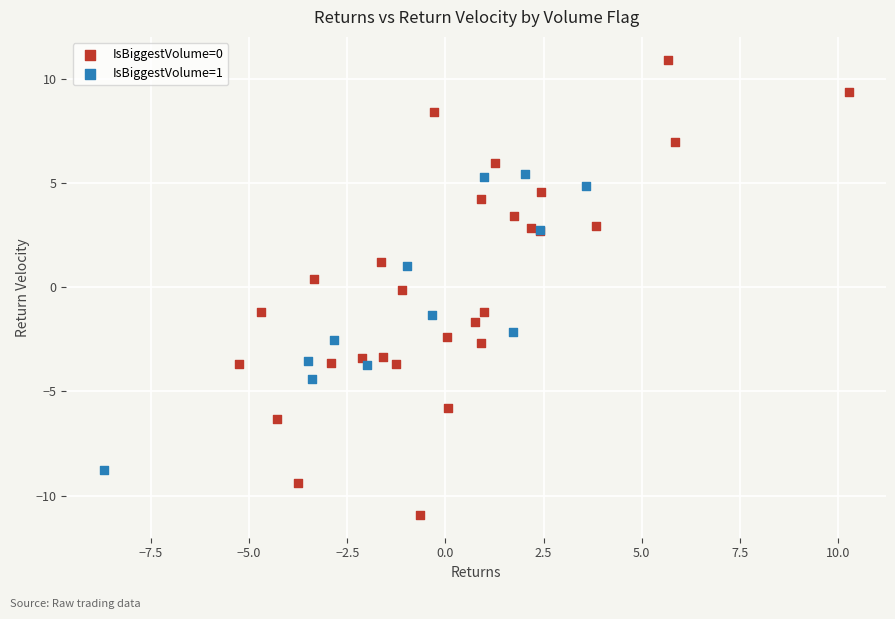

Which series contains the highest Y value?

IsBiggestVolume=0